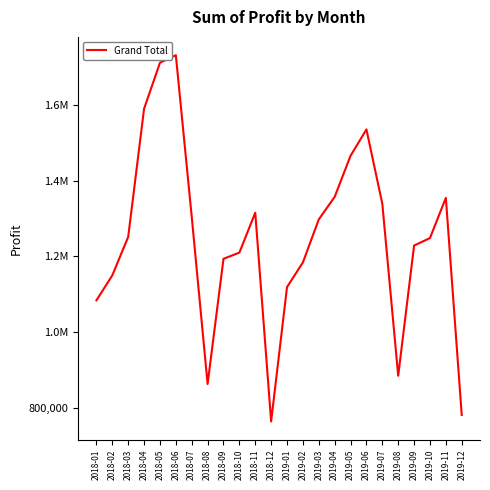

Does the chart have visible grid lines?

No